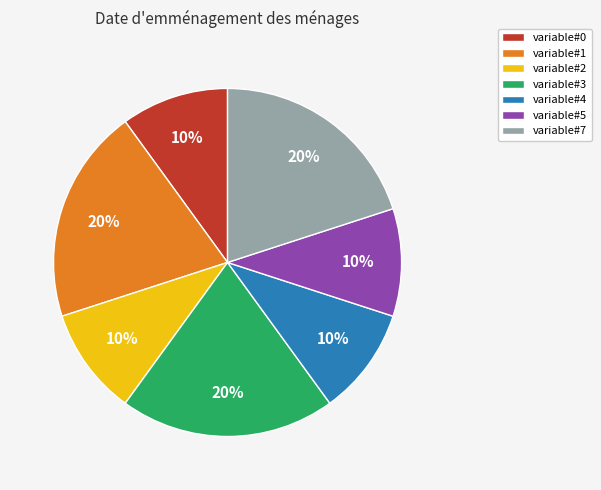

Approximately how many times larger is the value at variable#7 compared to variable#1?

1.0